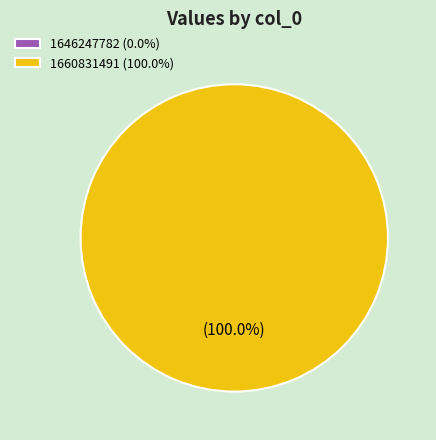

Count the number of slices in the pie.

2